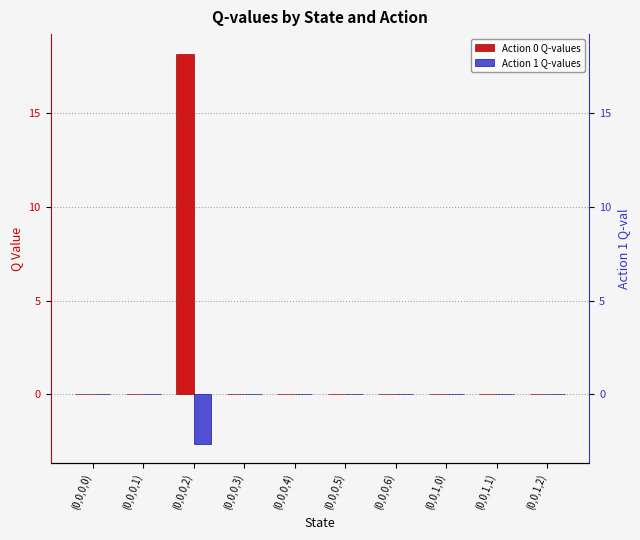

List the series in order of their overall mean, highest first.

Action 0 Q-values, Action 1 Q-values